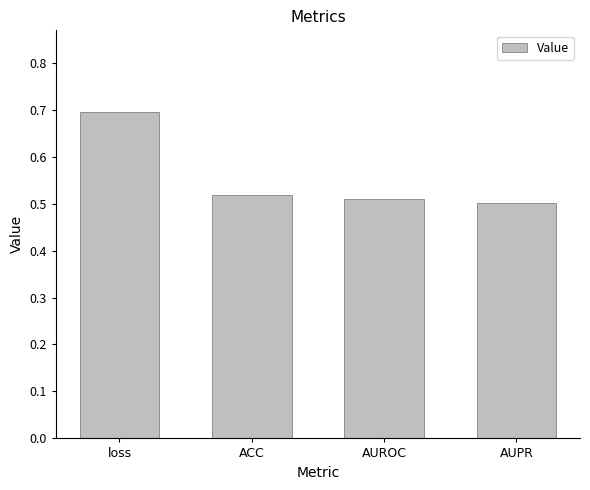

The value at AUPR is 0.3. True or false?

False